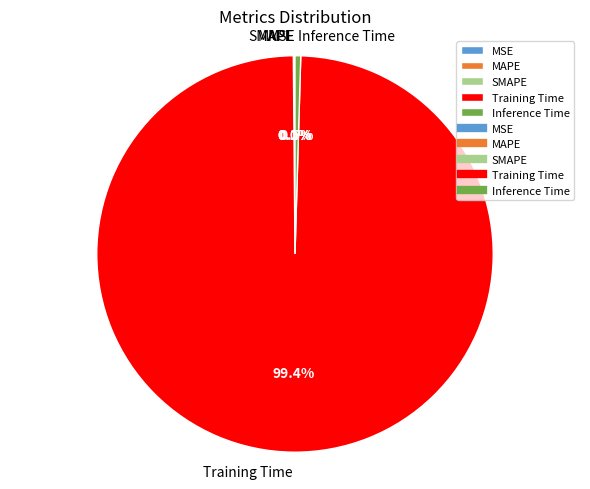

Which category has the biggest portion of the pie?

Training Time